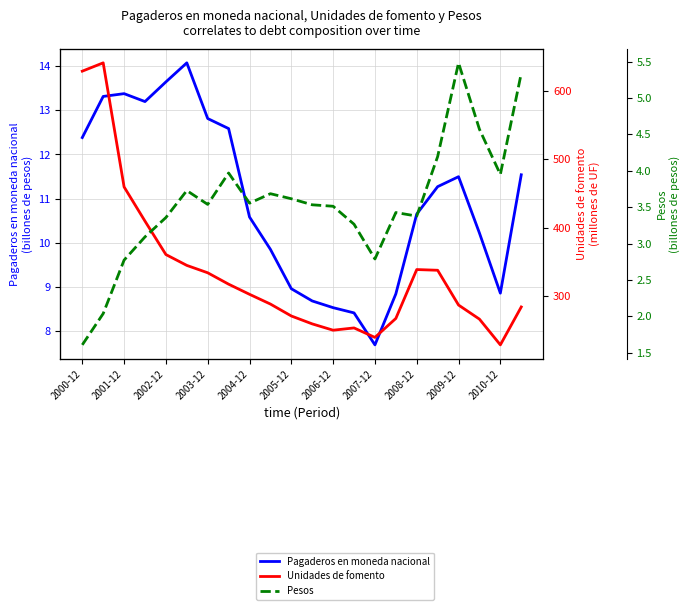

True or false: Pagaderos en moneda nacional (millones de pesos) has a value of 11.5 at 21.

True